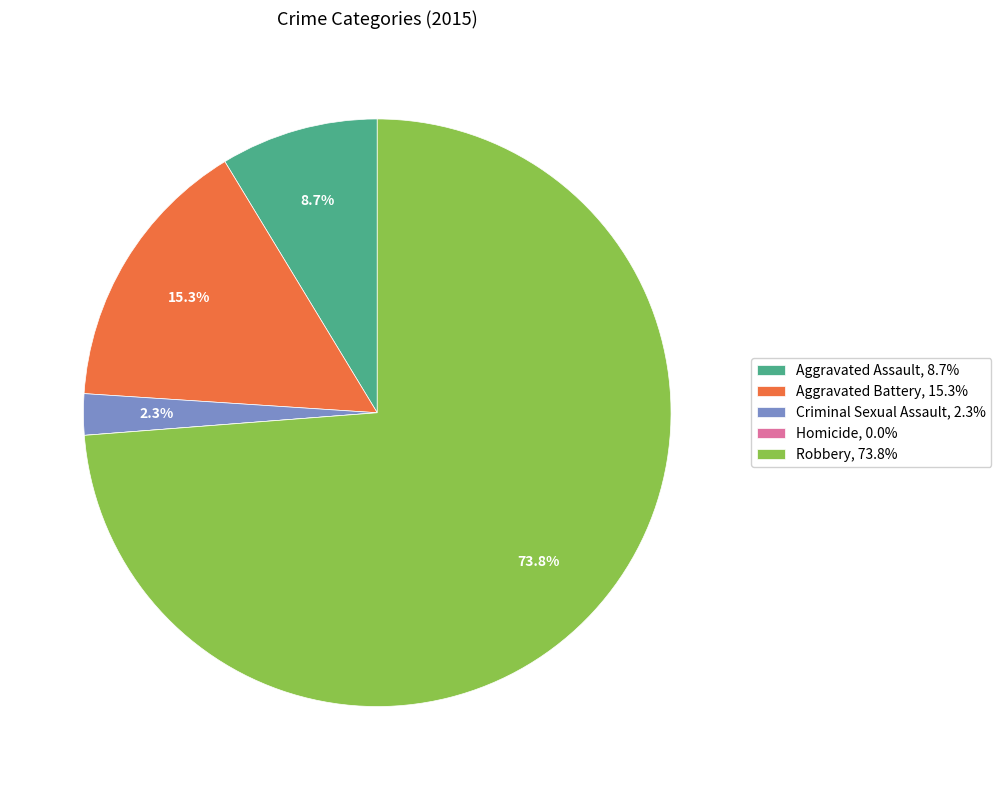

To the nearest percent, what portion does Criminal Sexual Assault represent?

2%